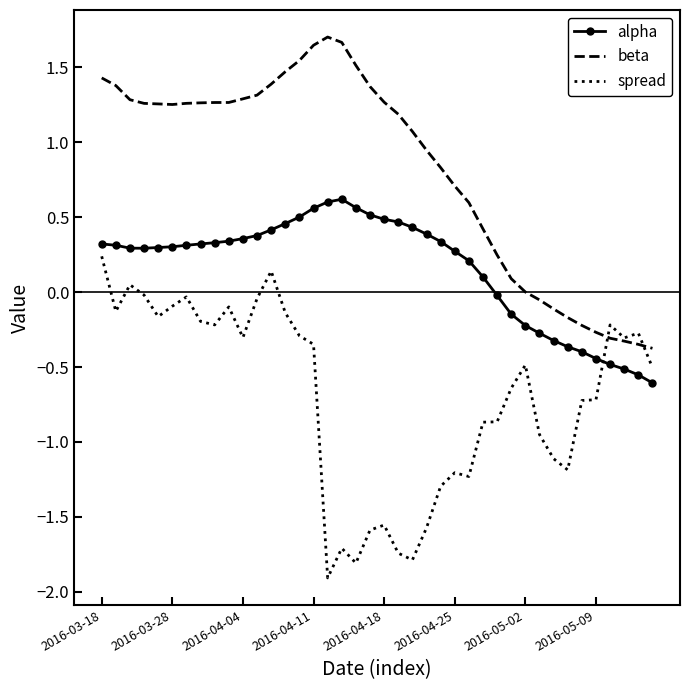

What are all the series names shown in the legend?

alpha, beta, spread